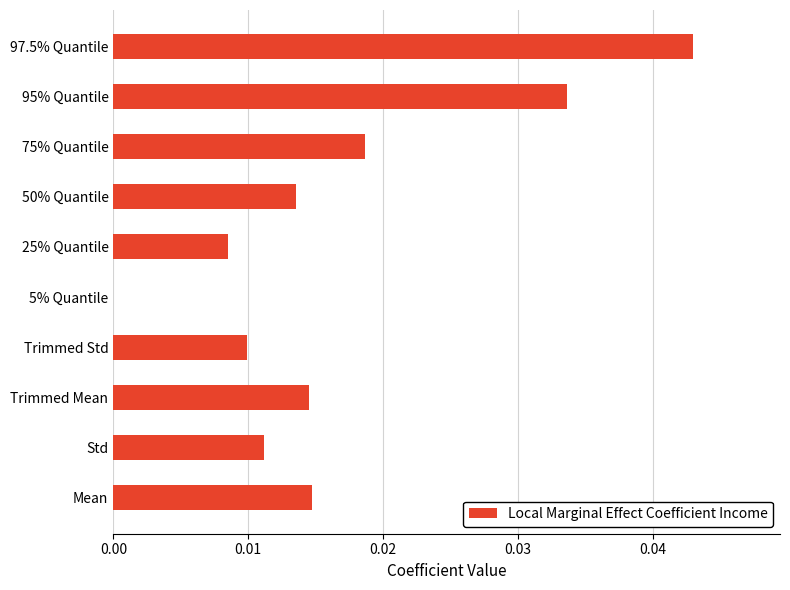

The chart shows a value of 0.0 at 50% Quantile. True or false?

True